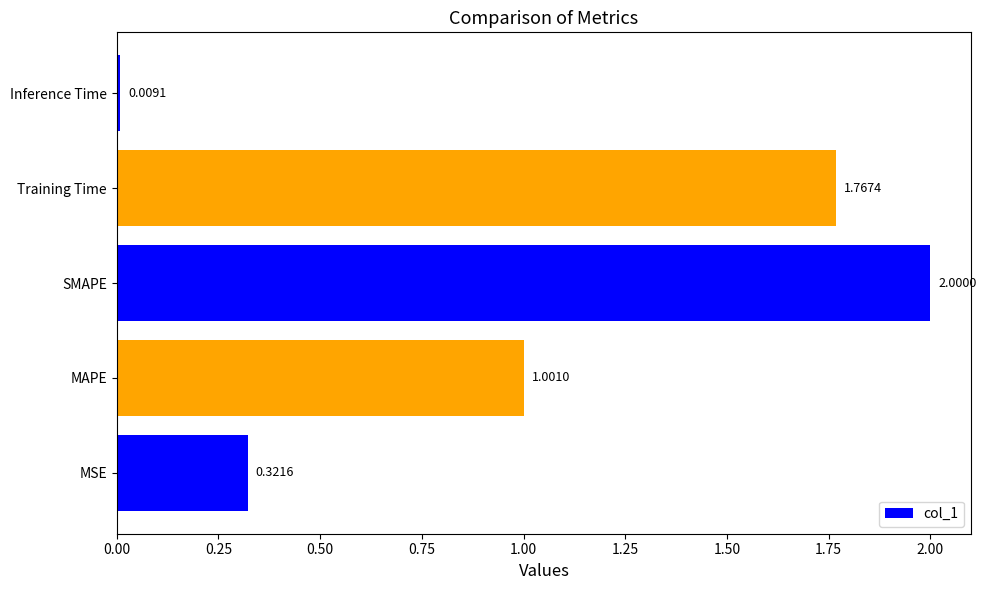

List the labels in order of value, largest first.

SMAPE, Training Time, MAPE, MSE, Inference Time